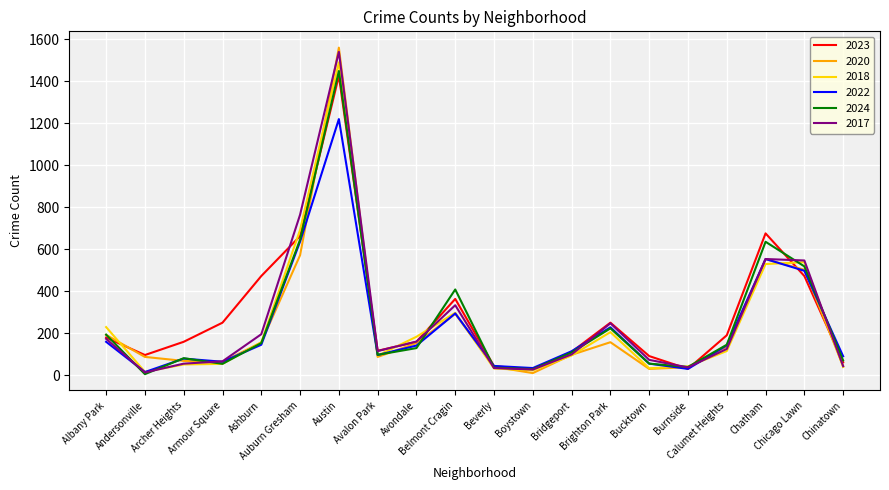

Which series has the largest total across all categories?

2023